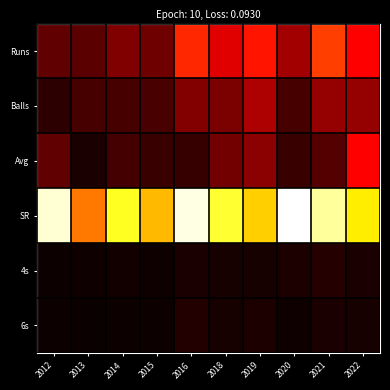

Reading left to right, transcribe all the data shown in this chart.

Runs: 2012=32.0	2013=30.0	2014=43.0	2015=37.0	2016=102.0	2018=78.0	2019=95.0	2020=55.0	2021=110.0	2022=88.0
Balls: 2012=14.0	2013=23.0	2014=23.0	2015=24.0	2016=44.0	2018=41.0	2019=59.0	2020=23.0	2021=51.0	2022=51.0
Avg: 2012=32.0	2013=7.5	2014=21.5	2015=18.5	2016=17.0	2018=39.0	2019=47.5	2020=18.3	2021=27.5	2022=88.0
SR: 2012=228.6	2013=130.4	2014=187.0	2015=154.2	2016=231.8	2018=190.2	2019=161.0	2020=239.1	2021=215.7	2022=172.5
4s: 2012=2.0	2013=3.0	2014=4.0	2015=3.0	2016=7.0	2018=6.0	2019=6.0	2020=8.0	2021=11.0	2022=7.0
6s: 2012=2.0	2013=1.0	2014=2.0	2015=2.0	2016=10.0	2018=6.0	2019=8.0	2020=3.0	2021=7.0	2022=6.0